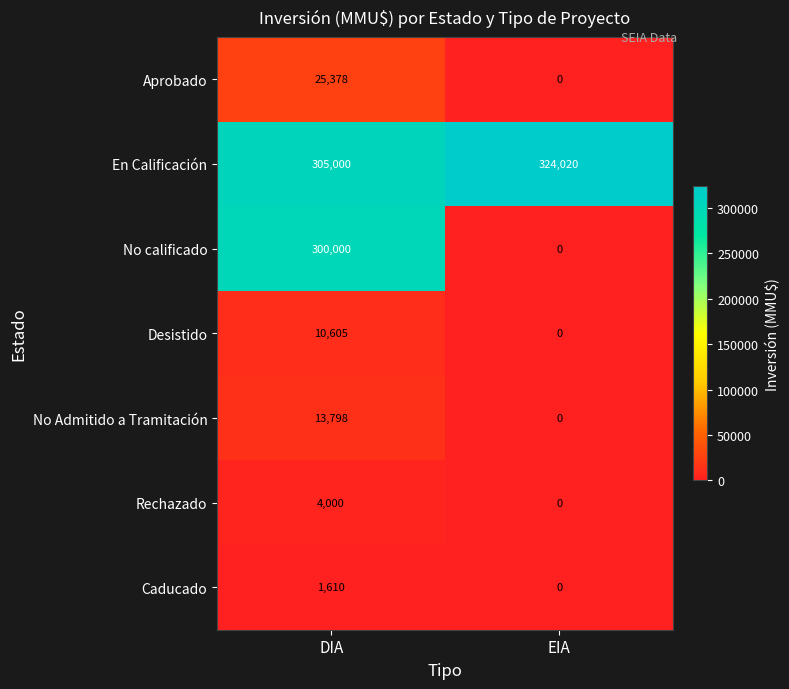

Rank the series at DIA from highest to lowest value.

En Calificación, No calificado, Aprobado, No Admitido a Tramitación, Desistido, Rechazado, Caducado